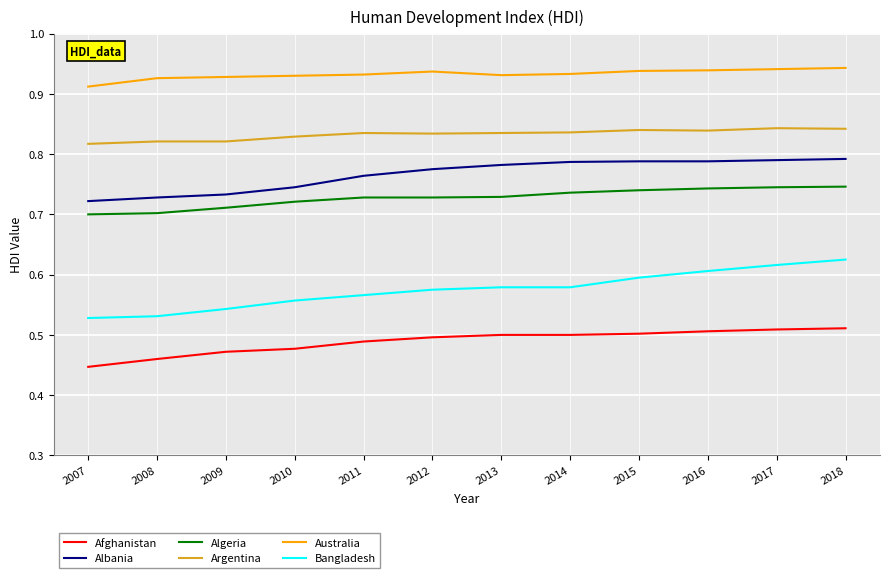

Which series has the largest total across all categories?

Australia